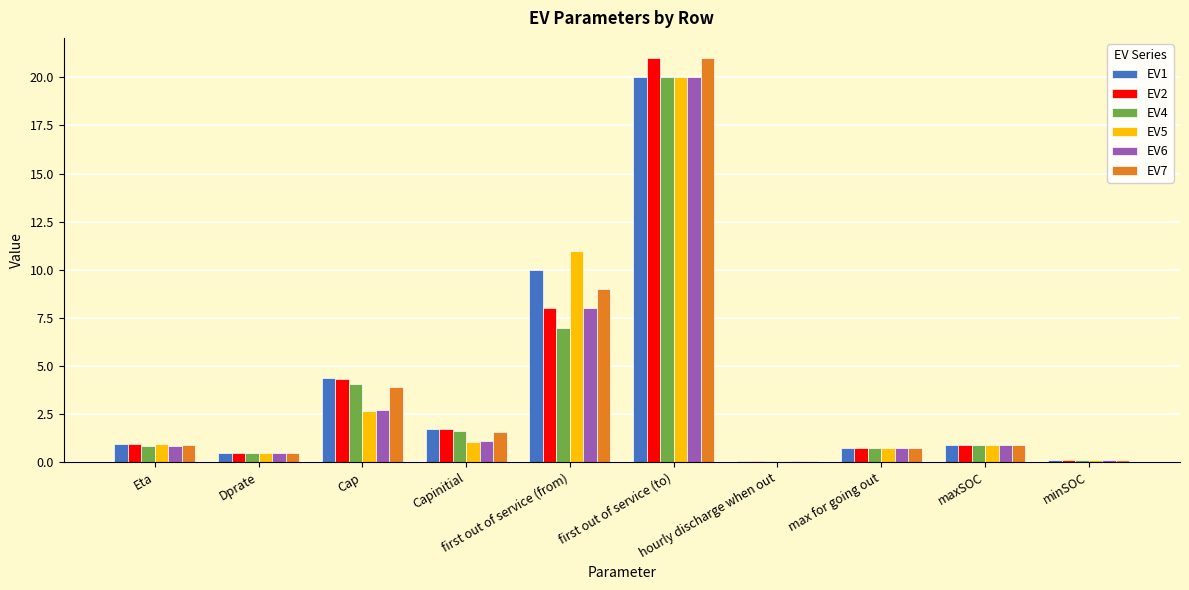

At which category is the sum across all series the highest?

first out of service (to)